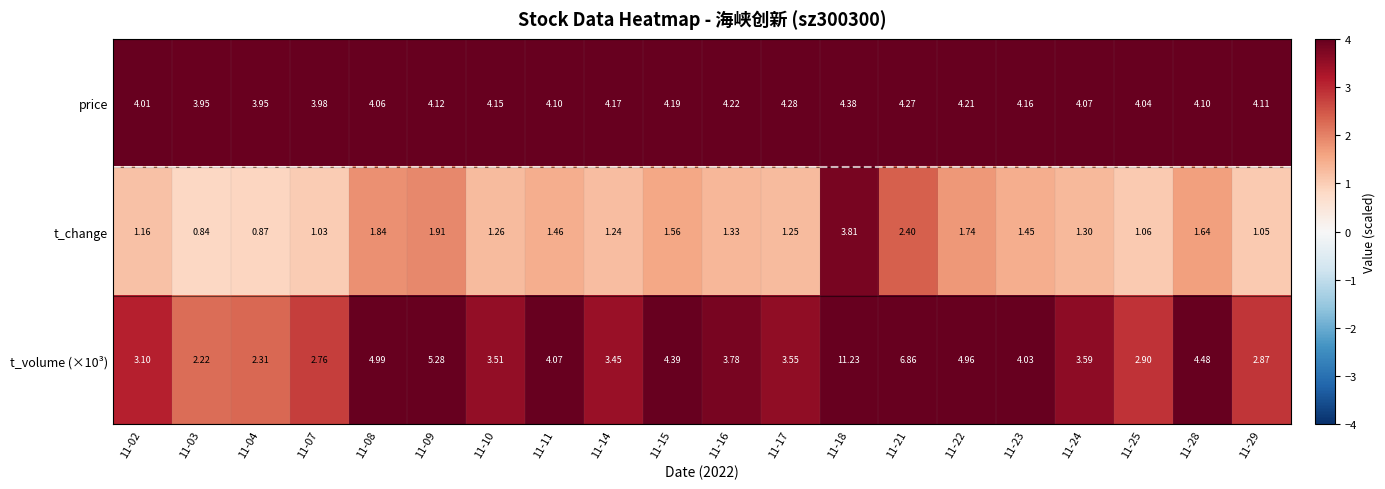

Is the value of t_change at 11-14 greater than the value of price at 11-23?

No